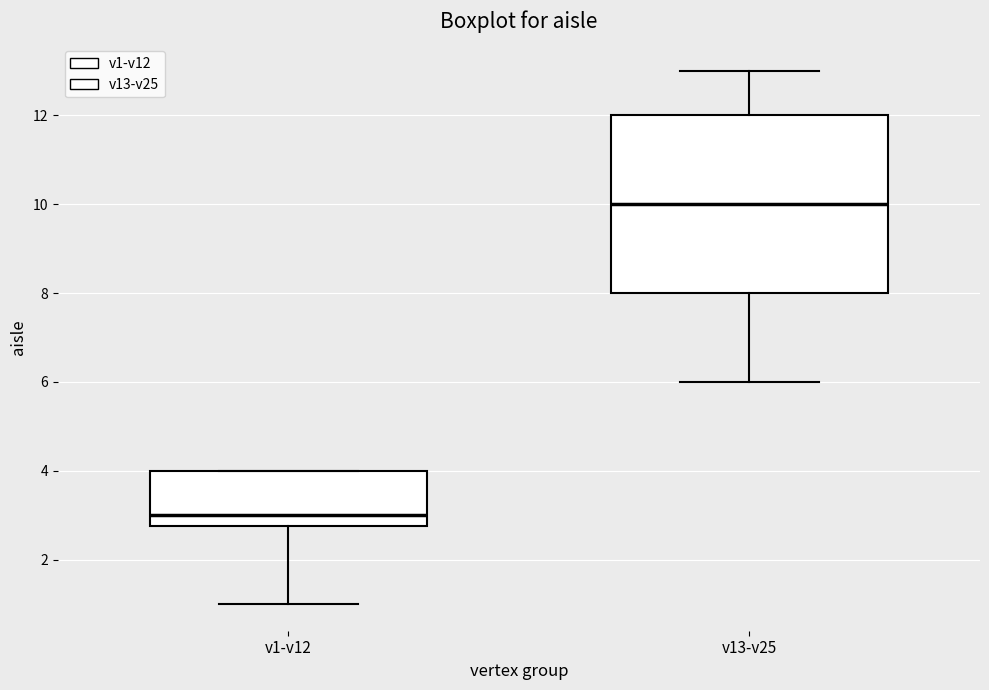

Which box is the tallest, from its lower edge to its upper edge?

v13-v25